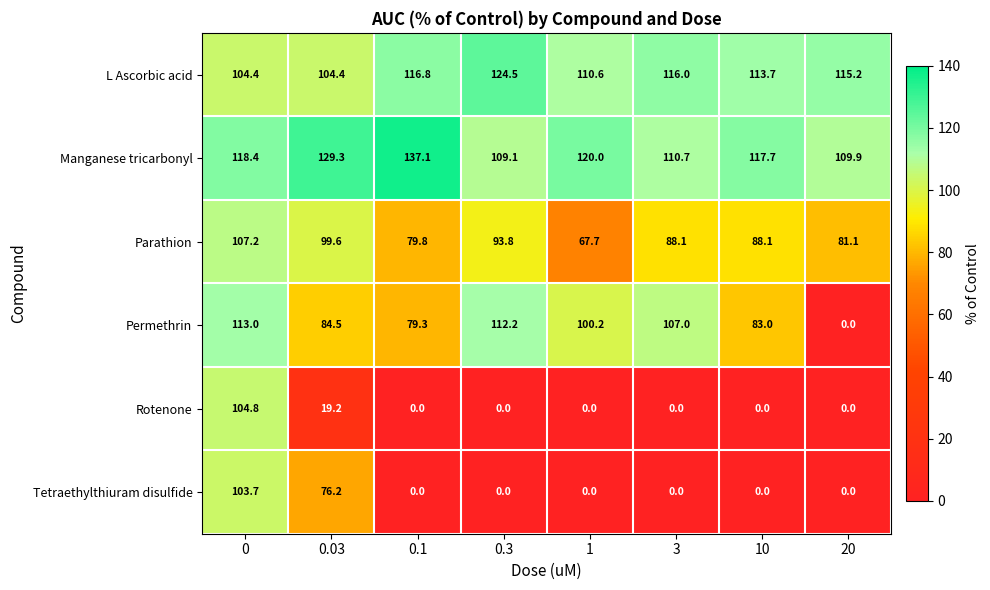

Is it true that Permethrin equals 140.0 at 0.1?

False